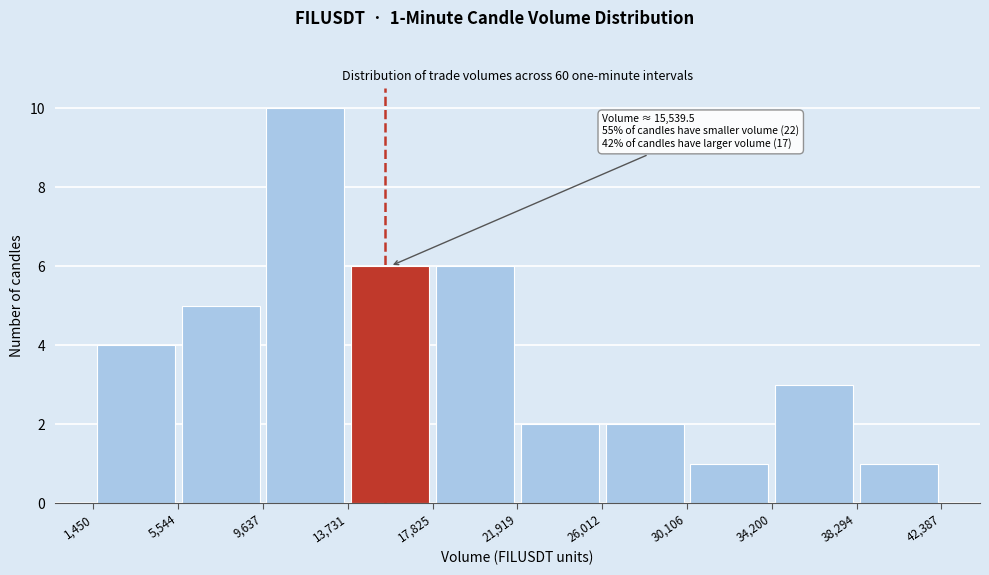

Over which range of the x-axis is the bar tallest?

9,637 to 13,731